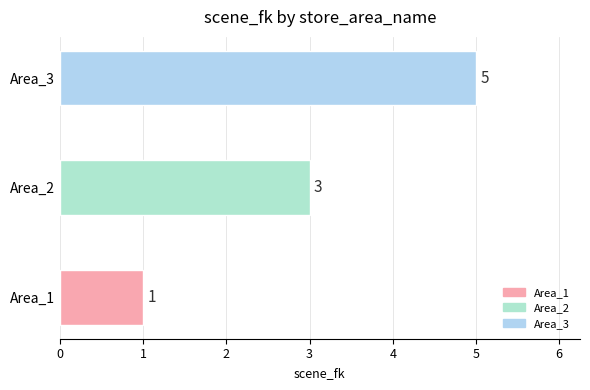

What is the change in value from Area_2 to Area_3?

+2